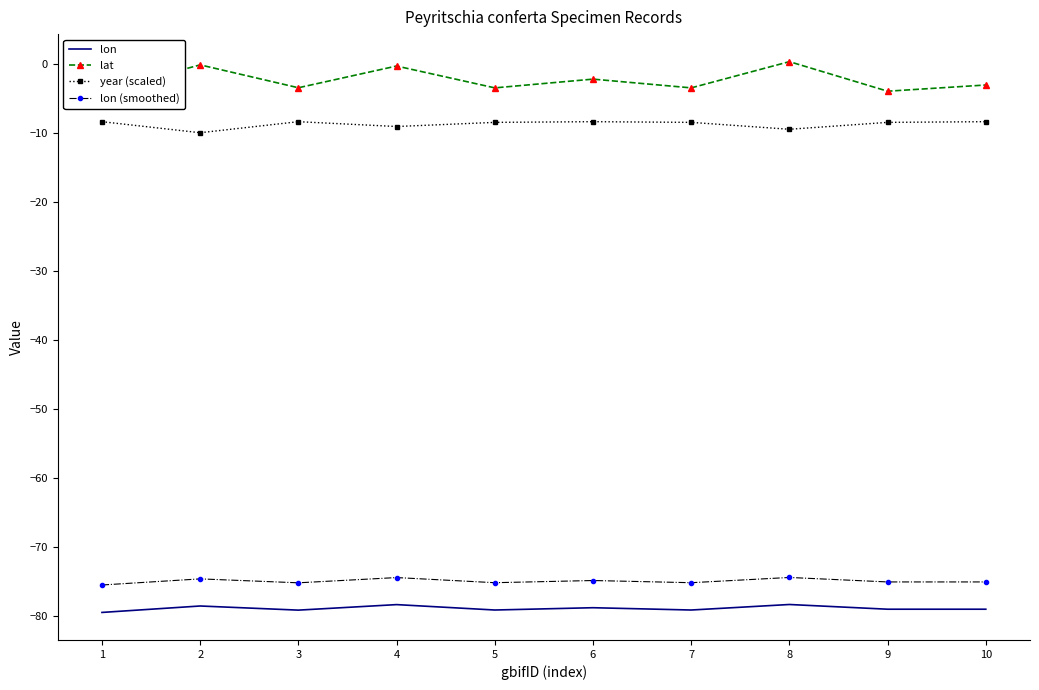

True or false: lat and lon (smoothed) cross at least once.

False